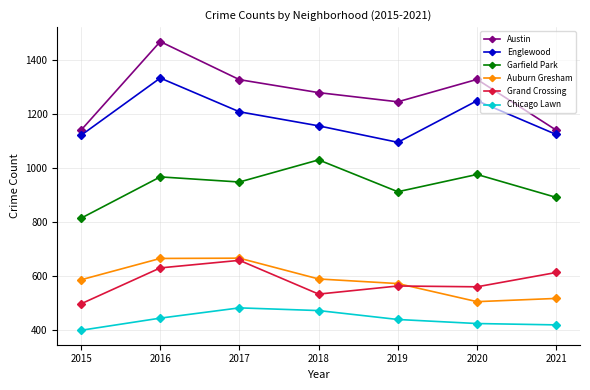

Does the chart have visible grid lines?

Yes